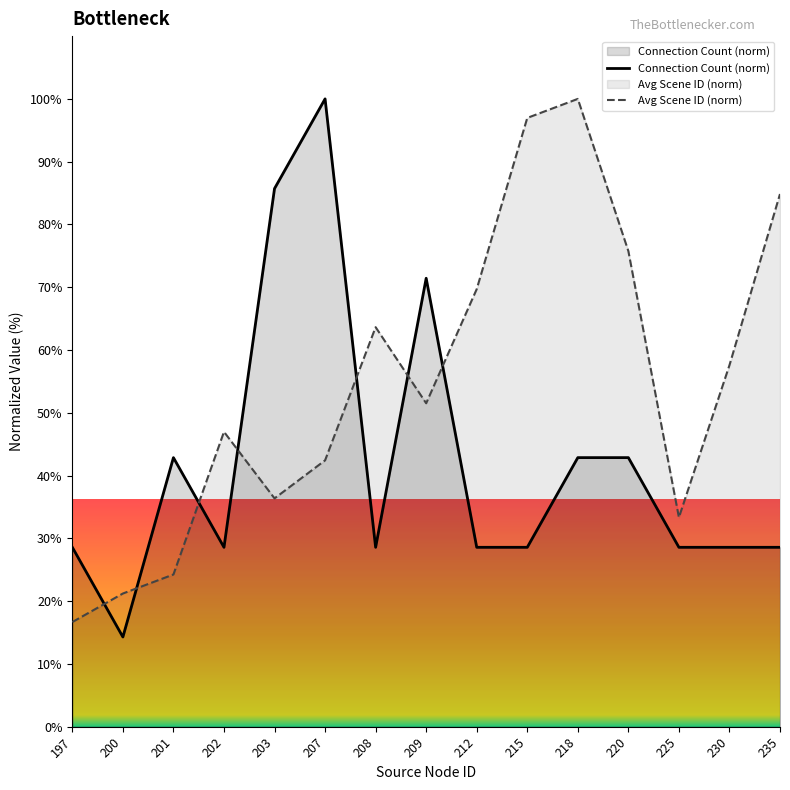

Reading right to left, list all the values displayed in this chart.

Connection Count (norm): 235=28.6	230=28.6	225=28.6	220=42.9	218=42.9	215=28.6	212=28.6	209=71.4	208=28.6	207=100.0	203=85.7	202=28.6	201=42.9	200=14.3	197=28.6
Avg Scene ID (norm): 235=84.8	230=57.6	225=33.3	220=75.8	218=100.0	215=97.0	212=69.7	209=51.5	208=63.6	207=42.4	203=36.4	202=47.0	201=24.2	200=21.2	197=16.7